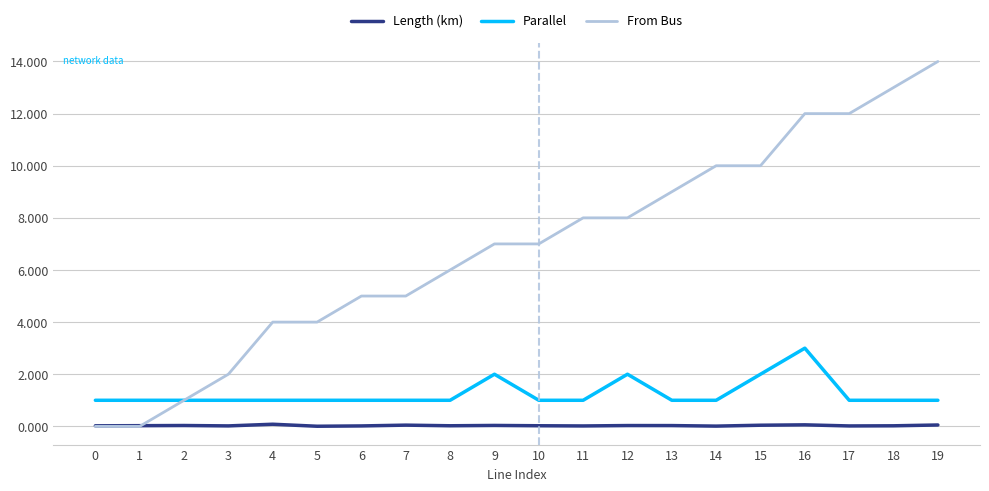

Rank the series by their average value, from lowest to highest.

Length (km), Parallel, From Bus